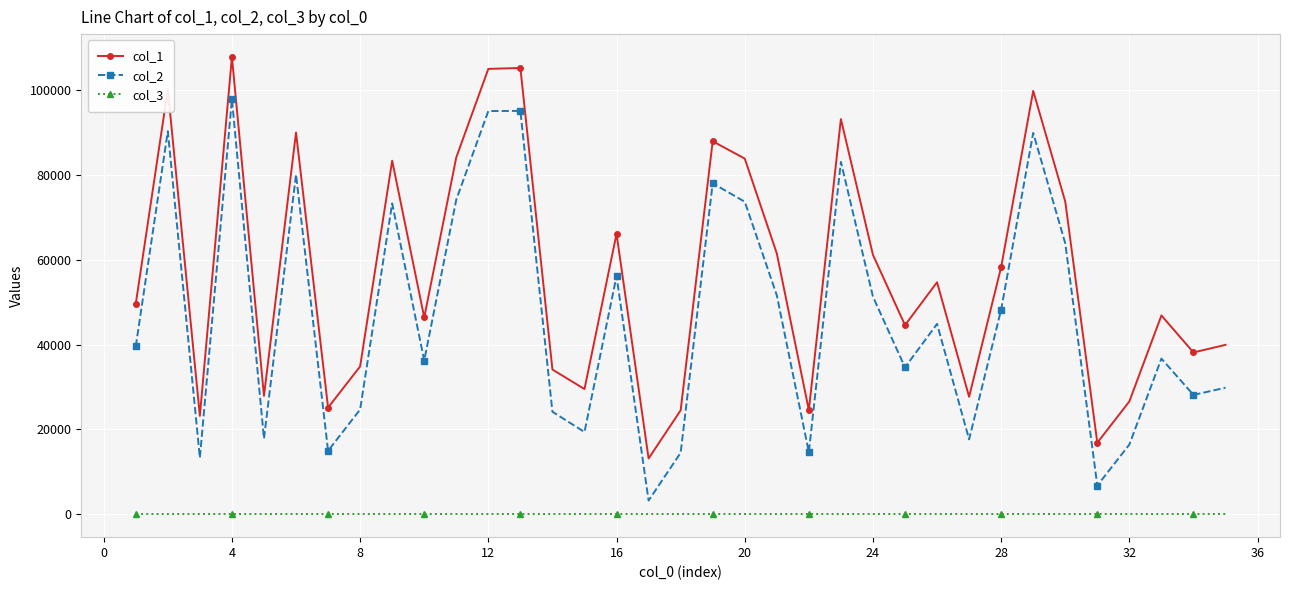

List the series in order of their peak value, lowest first.

col_3, col_2, col_1